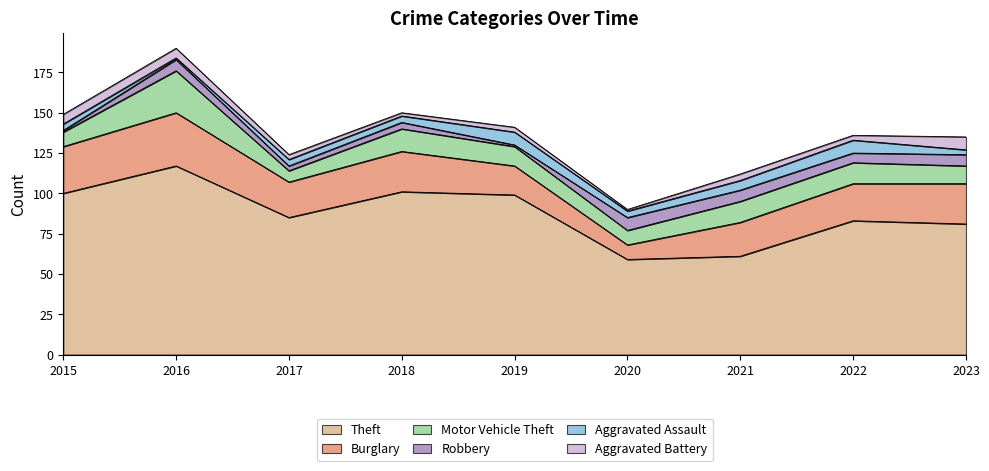

Where is the first local minimum for Motor Vehicle Theft?

2017